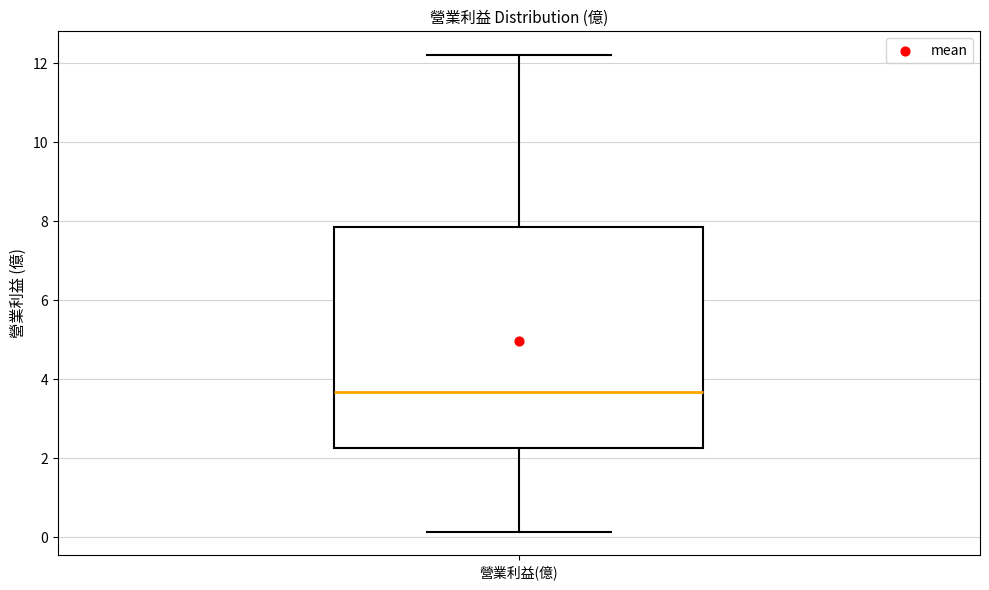

Transcribe this box plot: give where the median line is, the range the box spans, and where the two whiskers end, as read against the y-axis. The values are not printed on the chart, so give them approximately, as read against the axis.

median 3.6, box 2.2 to 7.8, whiskers 0.2 to 12.2